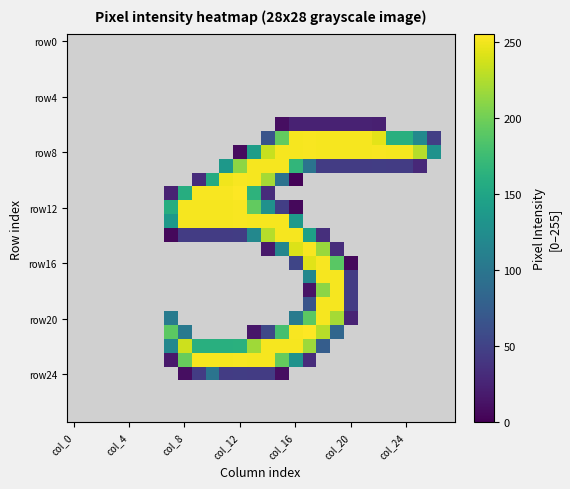

Which series has the largest total across all categories?

row8